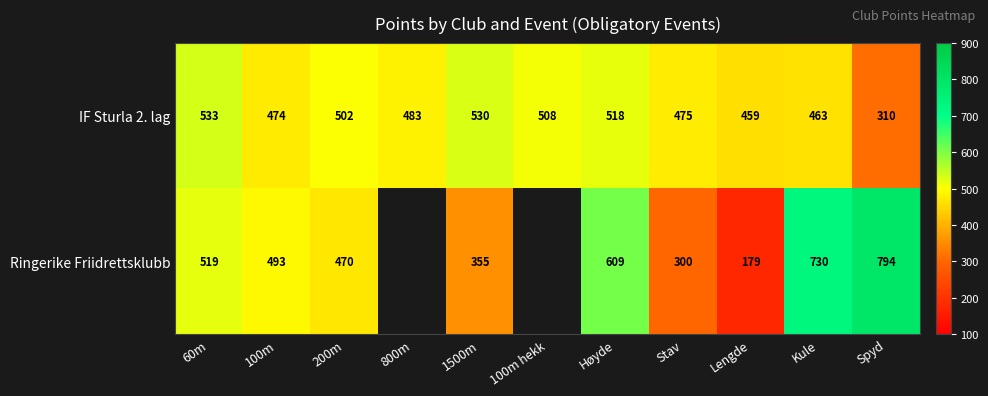

Which has a higher value, 60m or Spyd?

60m